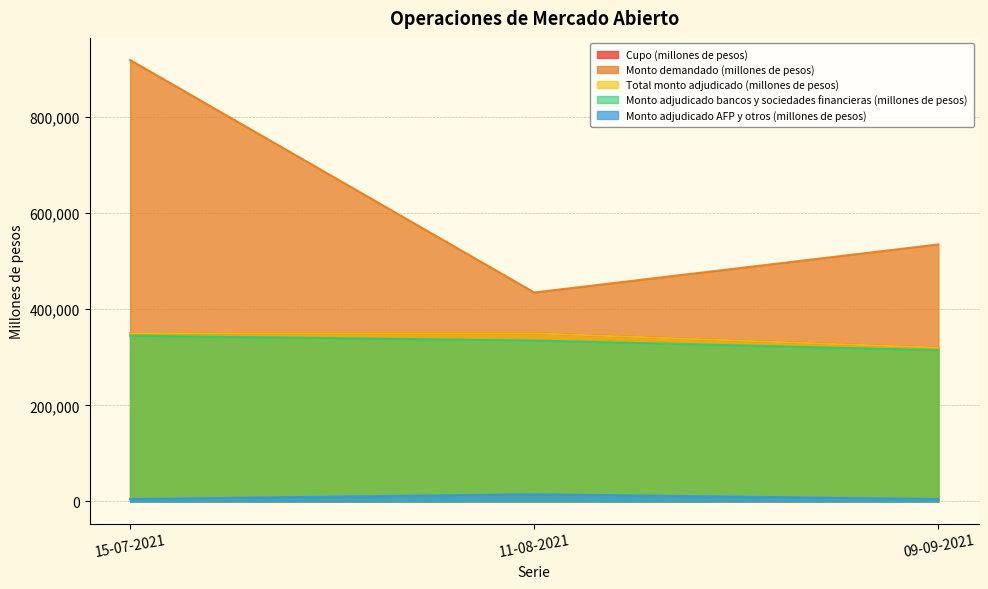

How many lines are shown in the chart?

5